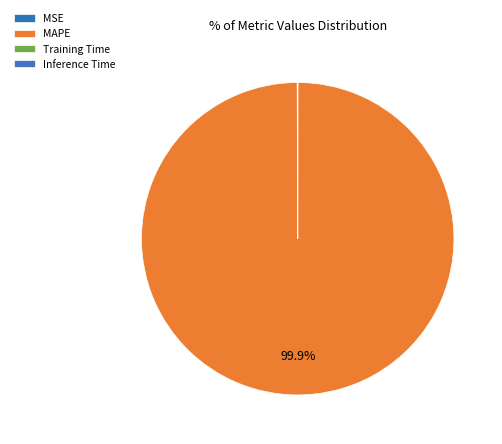

Count the number of slices in the pie.

4